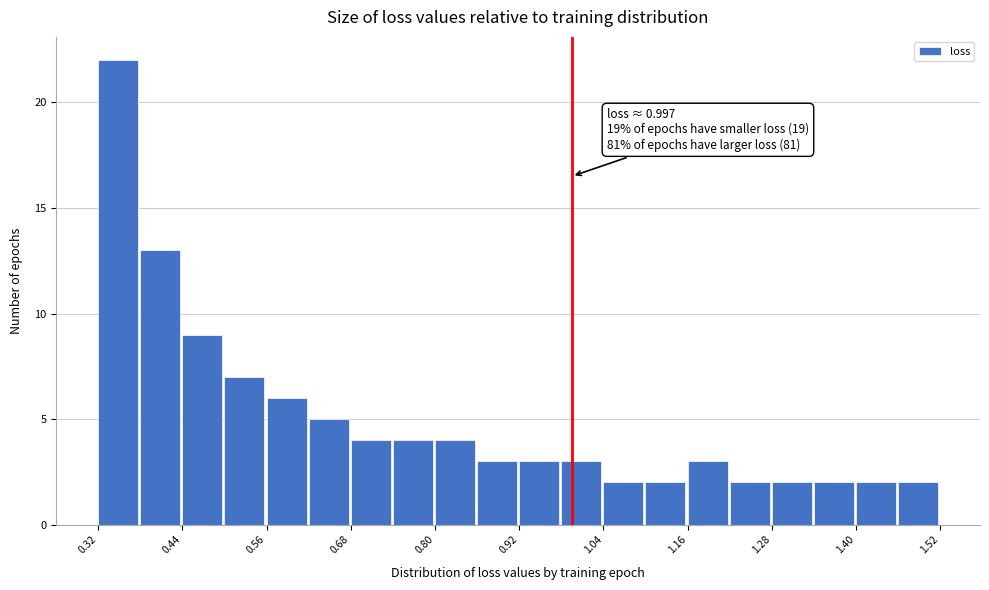

Read against the x-axis, roughly where is the centre of the tallest bar?

0.34